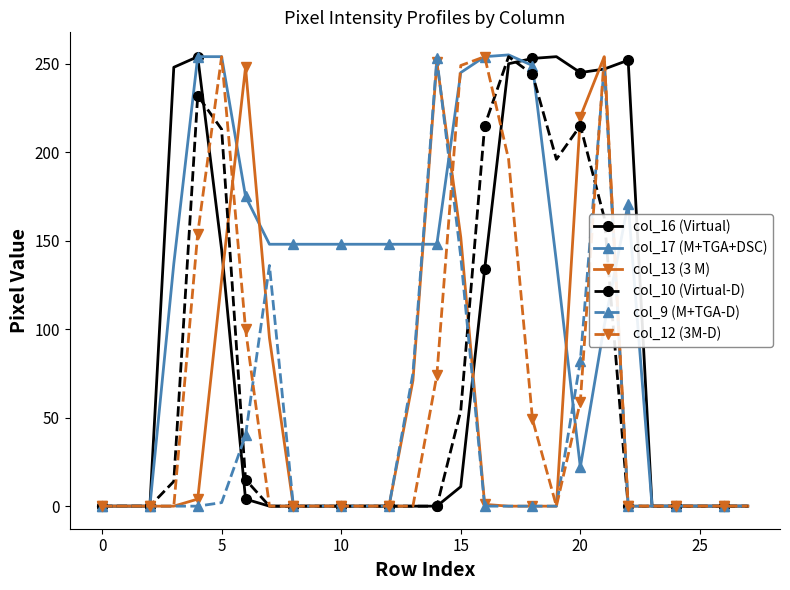

Which series has the largest total across all categories?

col_17 (M+TGA+DSC)